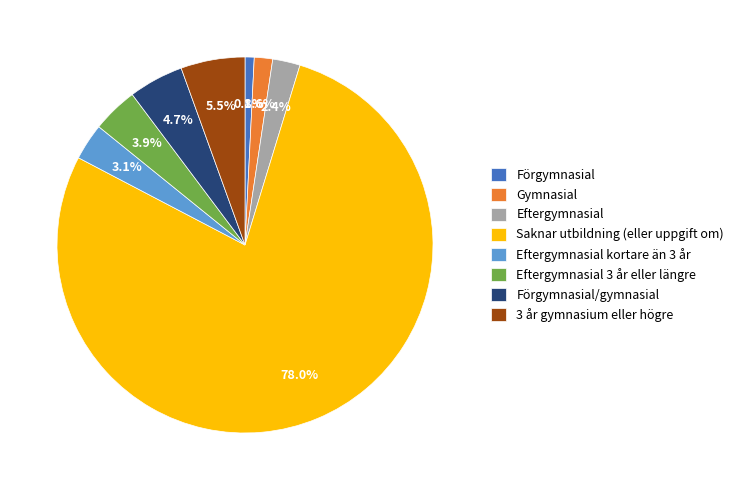

Between Eftergymnasial 3 år eller längre and 3 år gymnasium eller högre, which is larger?

3 år gymnasium eller högre